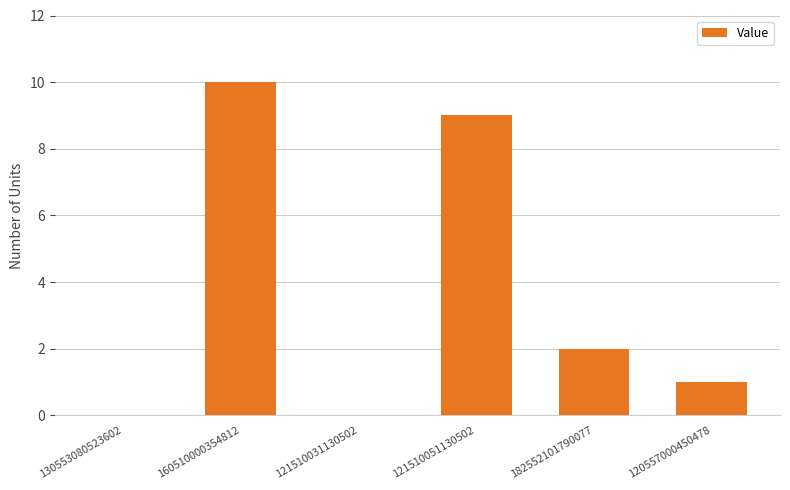

Reading left to right, what are all the values shown in this chart?

130553080523602=0	160510000354812=10	121510031130502=0	121510051130502=9	182552101790077=2	120557000450478=1